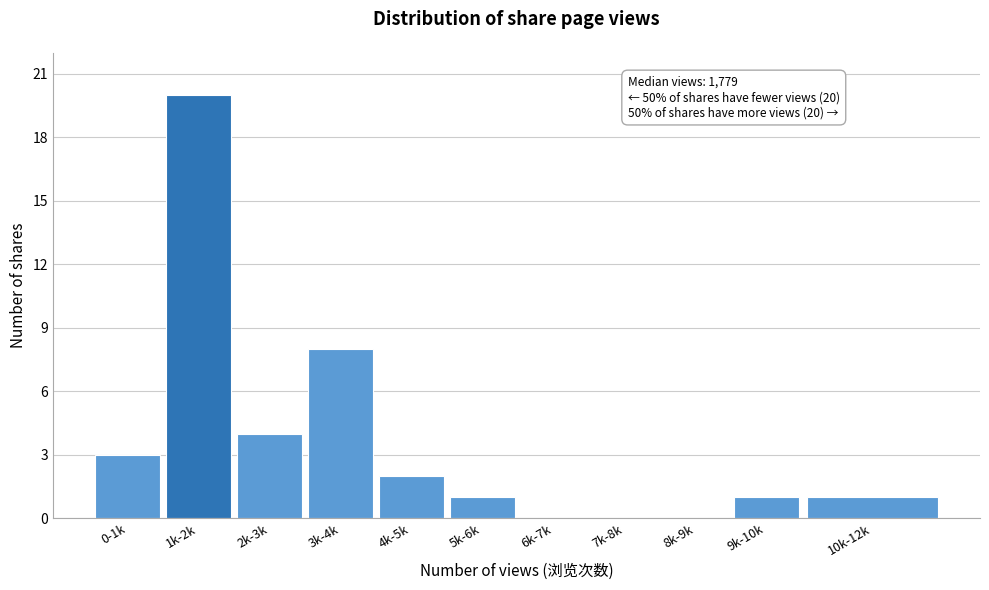

Reading left to right, list all the values displayed in this chart.

0-1k=3	1k-2k=20	2k-3k=4	3k-4k=8	4k-5k=2	5k-6k=1	6k-7k=0	7k-8k=0	8k-9k=0	9k-10k=1	10k-12k=1